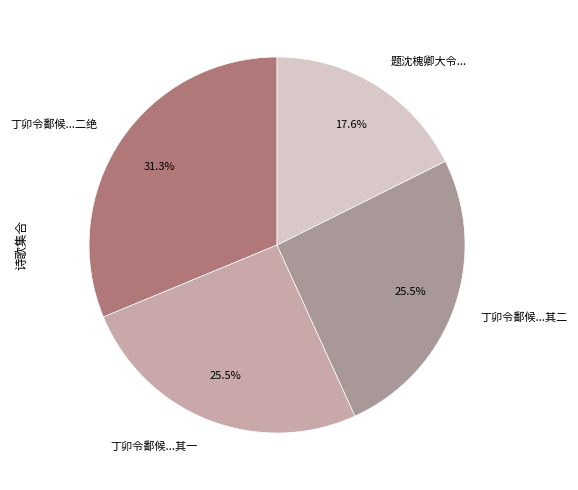

To the nearest percent, what is the average slice percentage?

25%